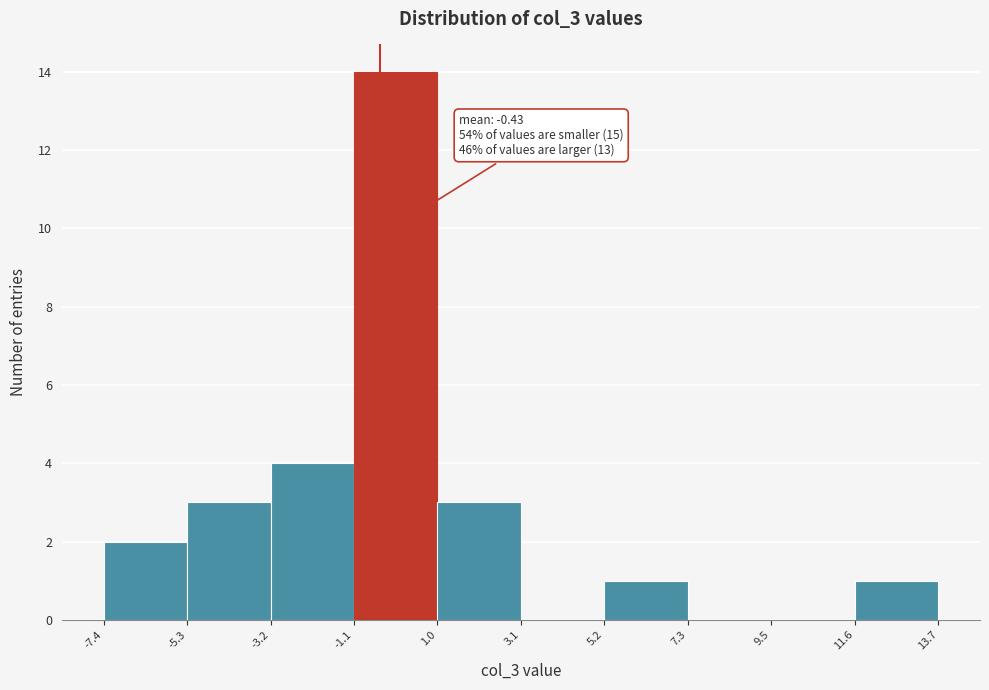

Which range on the x-axis has the tallest bar?

-1.1 to 1.0